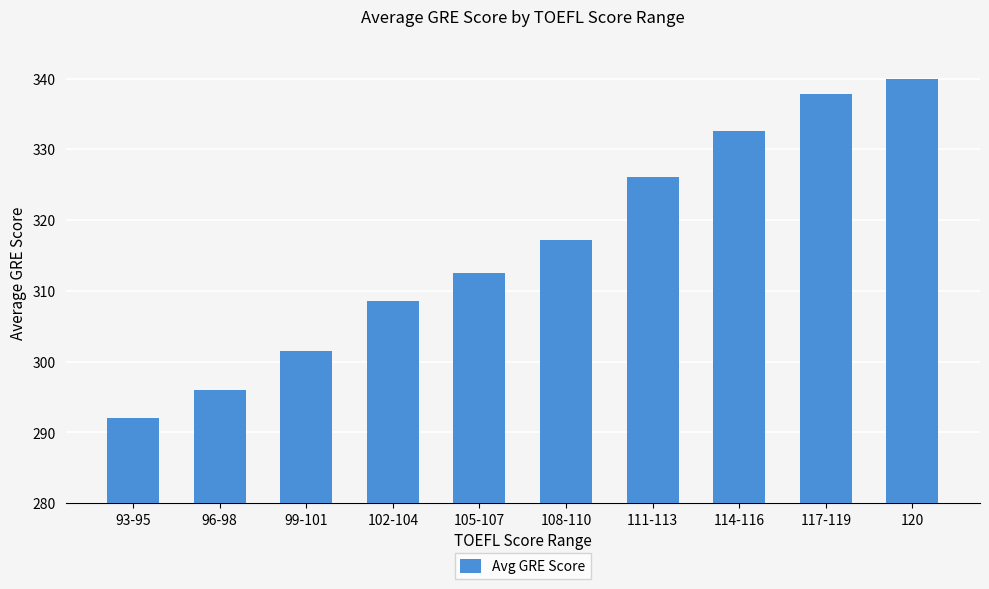

Where is the data nearest to the value 316?

108-110